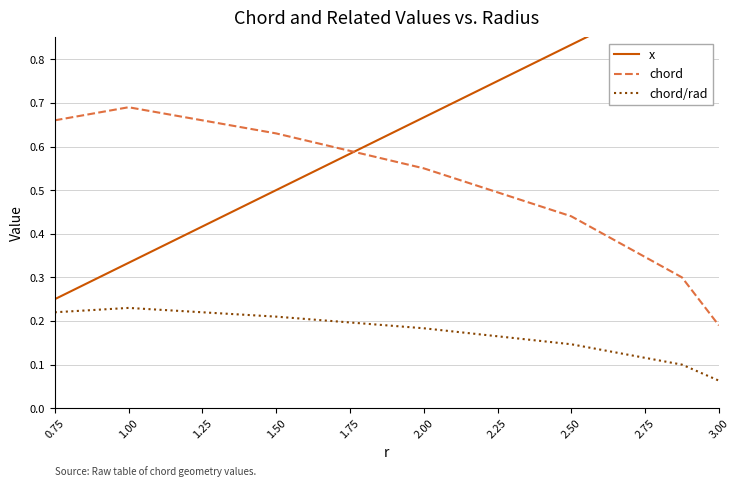

What is the sum of all chord/rad values?

1.2